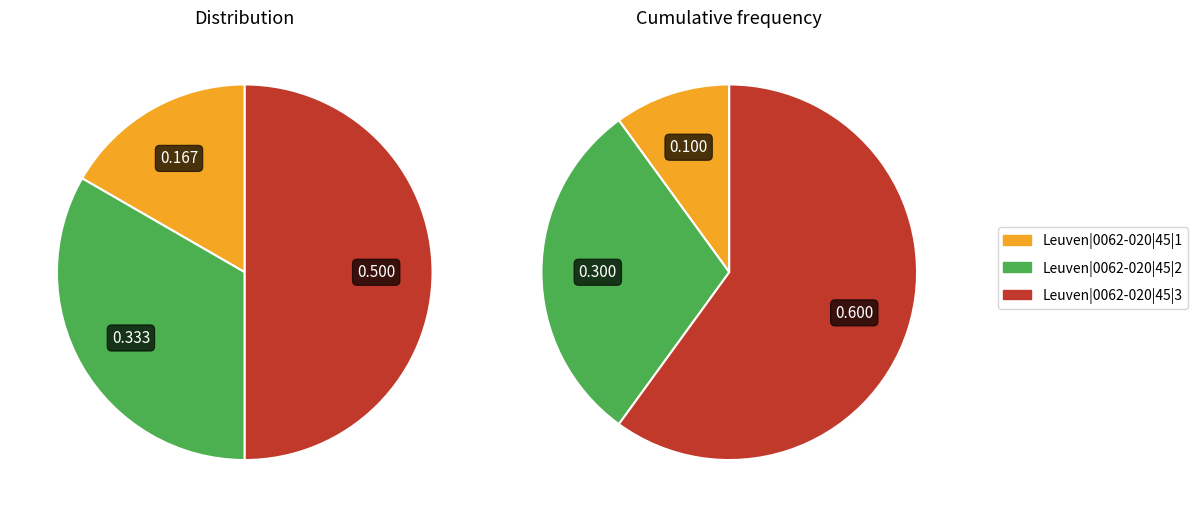

Rank the categories by value from highest to lowest.

Leuven|0062-020|45|3, Leuven|0062-020|45|2, Leuven|0062-020|45|1